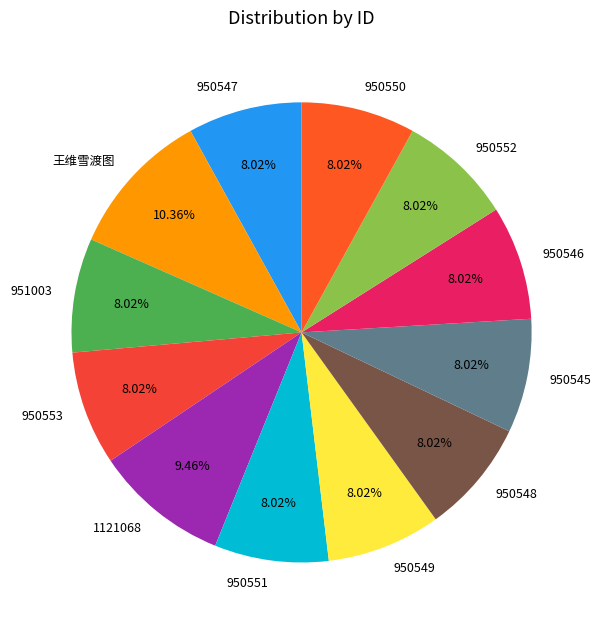

What is the largest slice in the pie chart?

王维雪渡图